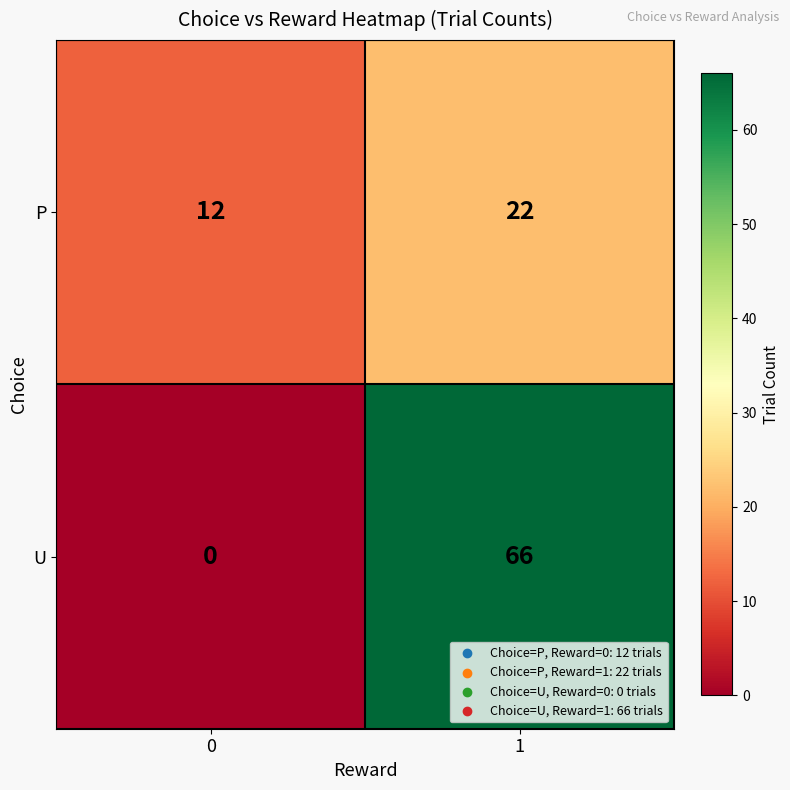

What is the difference between the maximum and minimum values in the U series?

66